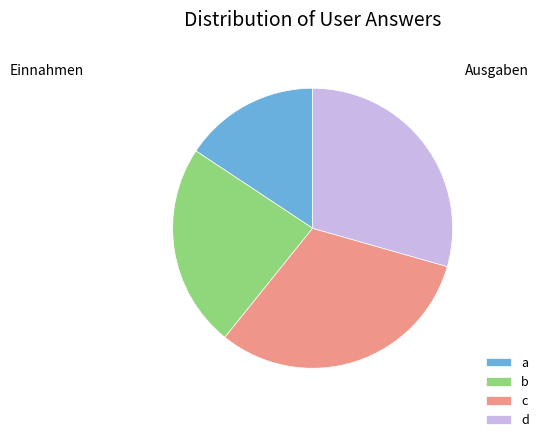

What is the smallest slice in the pie chart?

a